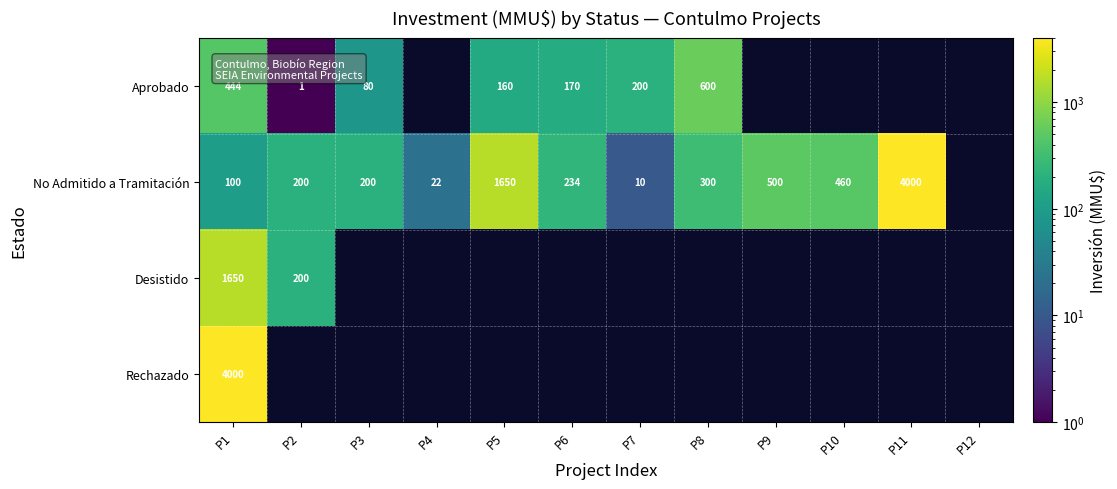

The value of No Admitido a Tramitación at P11 is 1236. True or false?

False